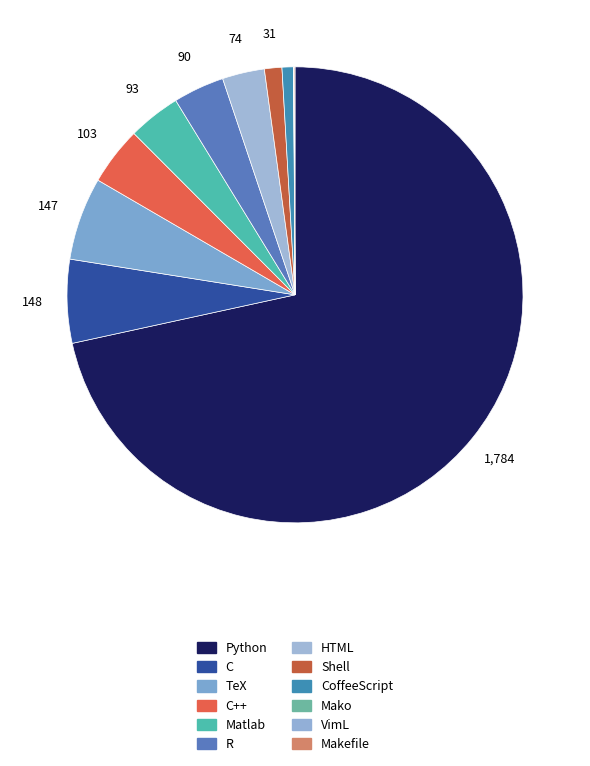

Count the number of slices in the pie.

12